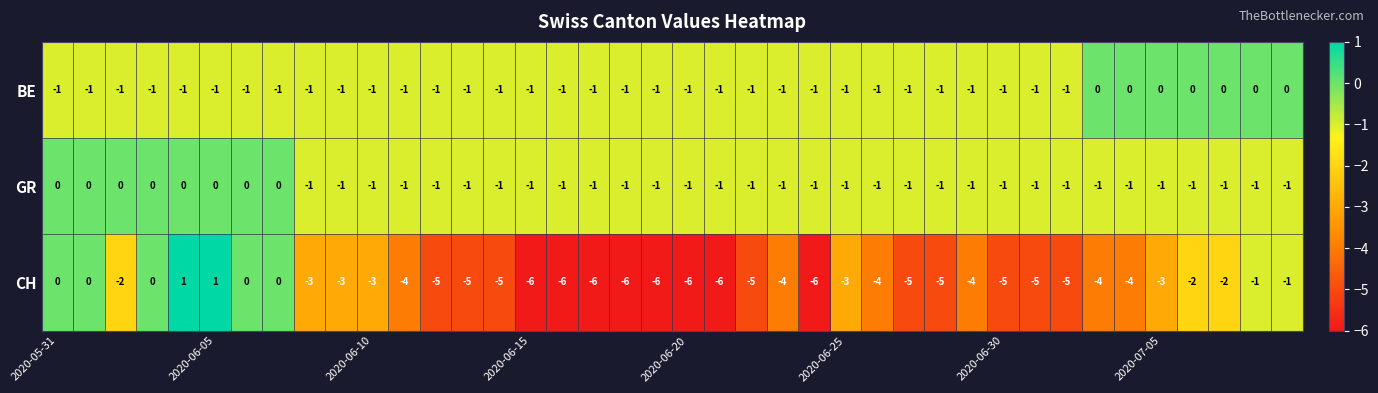

Which series has the largest range (max minus min)?

CH